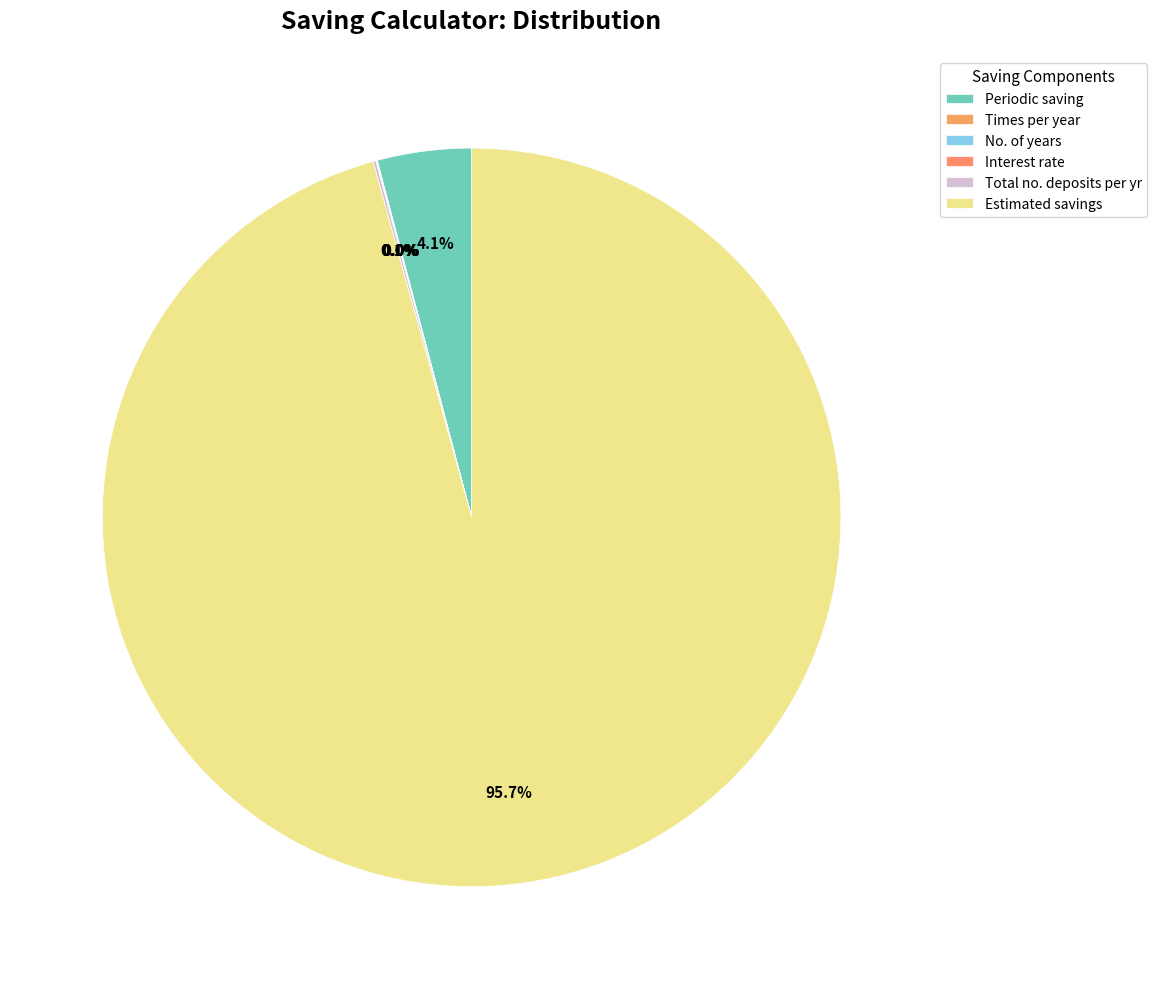

To the nearest percent, what is the difference between the Estimated savings and No. of years slice percentages?

96%